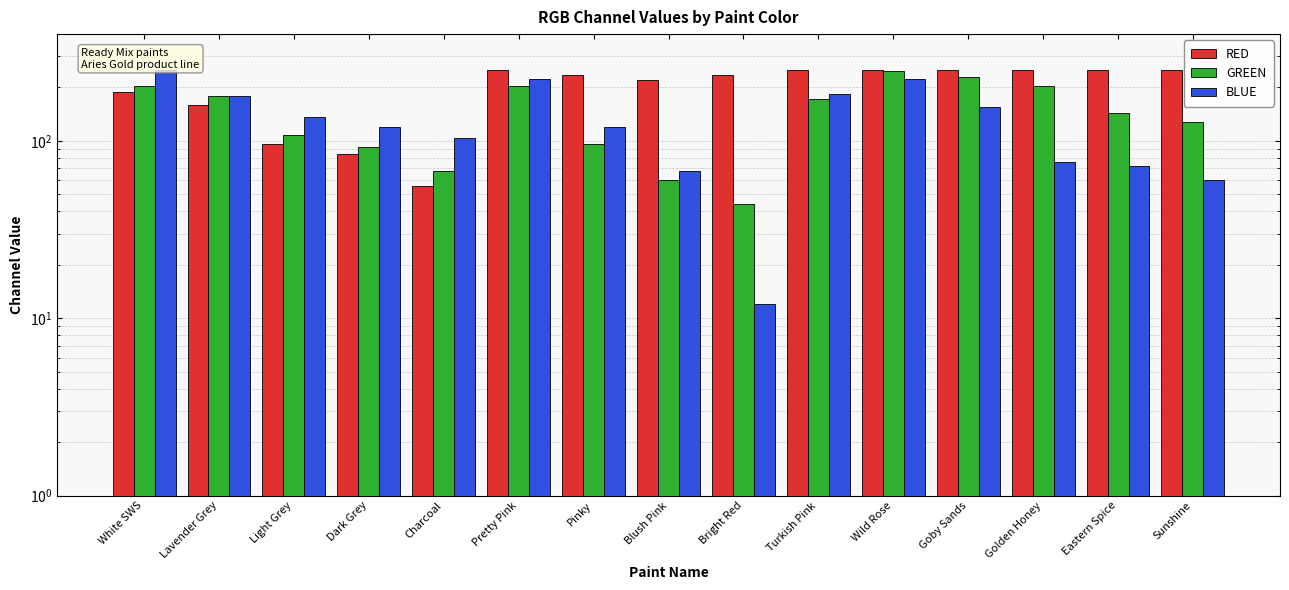

List the labels in order of GREEN value, largest first.

Wild Rose, Goby Sands, White SWS, Pretty Pink, Golden Honey, Lavender Grey, Turkish Pink, Eastern Spice, Sunshine, Light Grey, Pinky, Dark Grey, Charcoal, Blush Pink, Bright Red